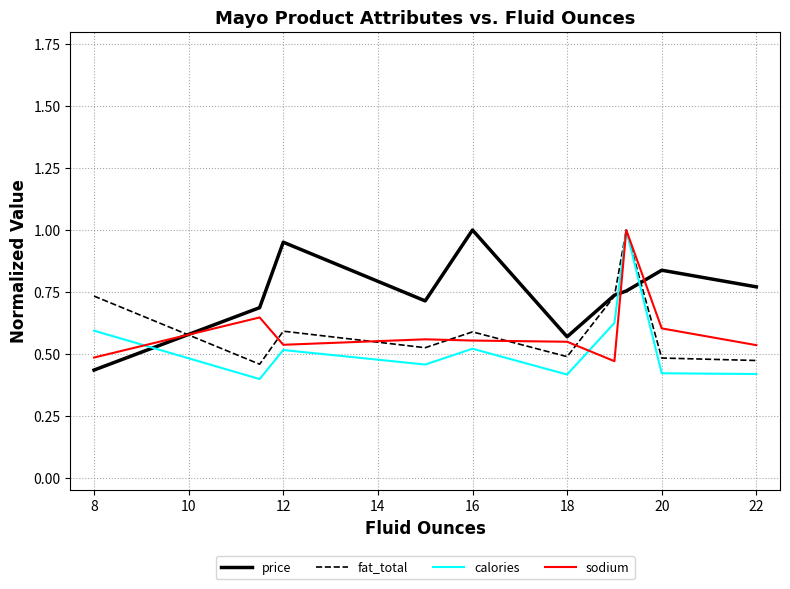

What are all the series names shown in the legend?

price, fat_total, calories, sodium